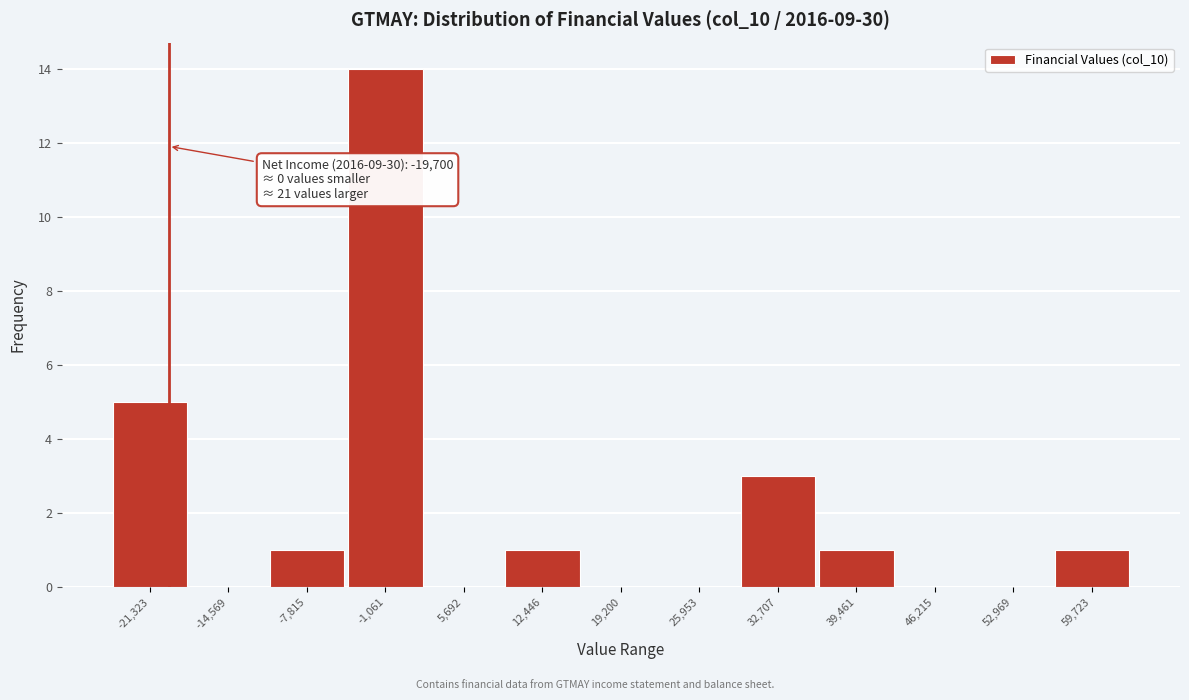

Which range on the x-axis has the tallest bar?

-4000 to 2000